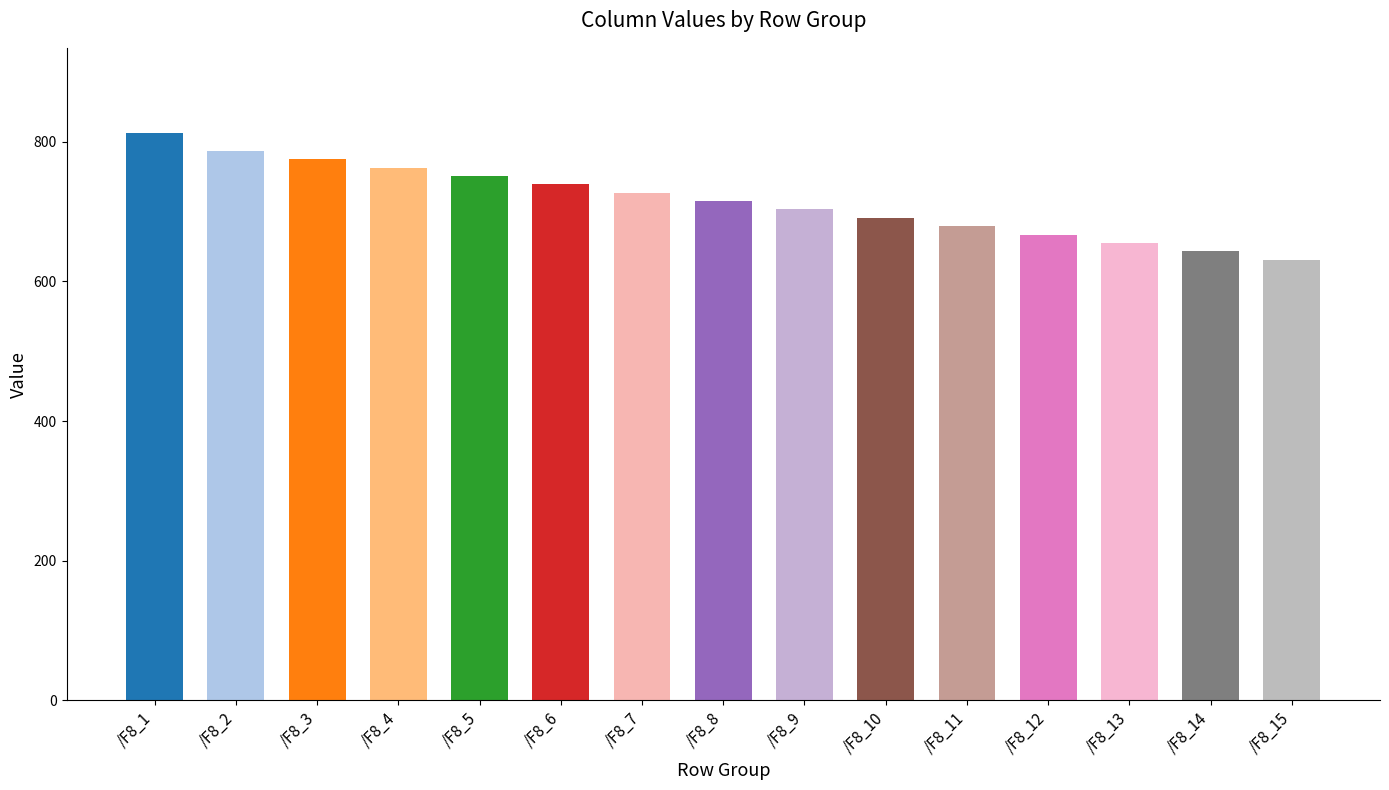

What is the change in value from /F8_13 to /F8_15?

-23.9